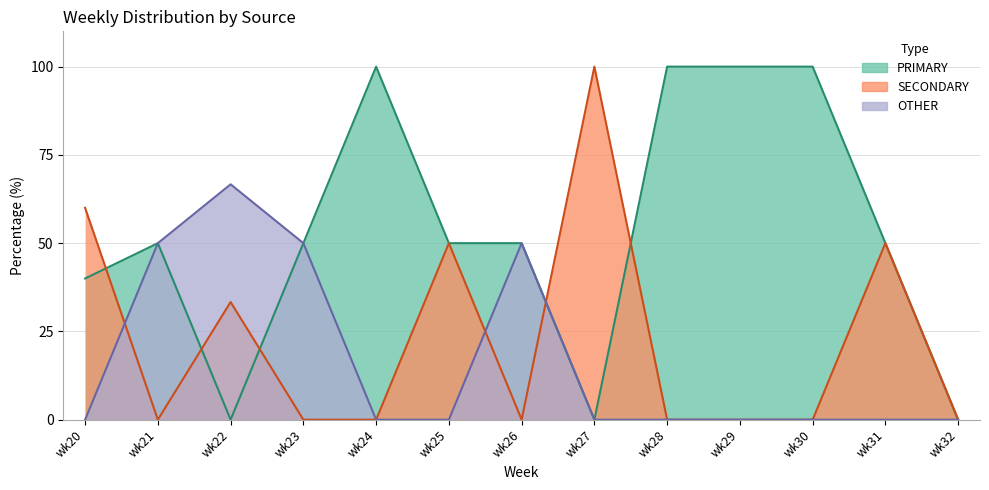

True or false: SECONDARY has a value of 100.0 at wk27.

True